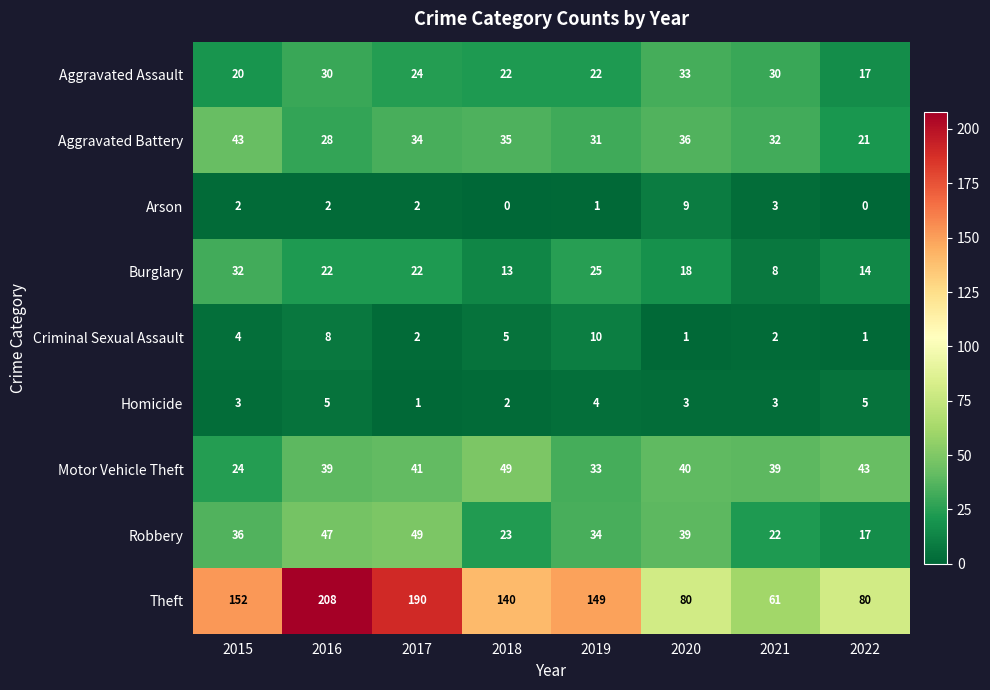

Which series has the largest total across all categories?

Theft